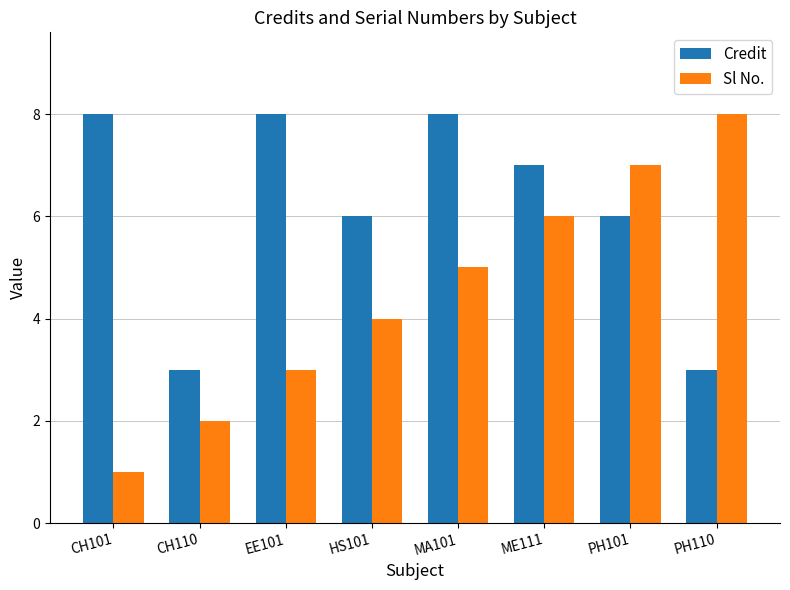

What is the difference between the Sl No. values at HS101 and ME111?

2